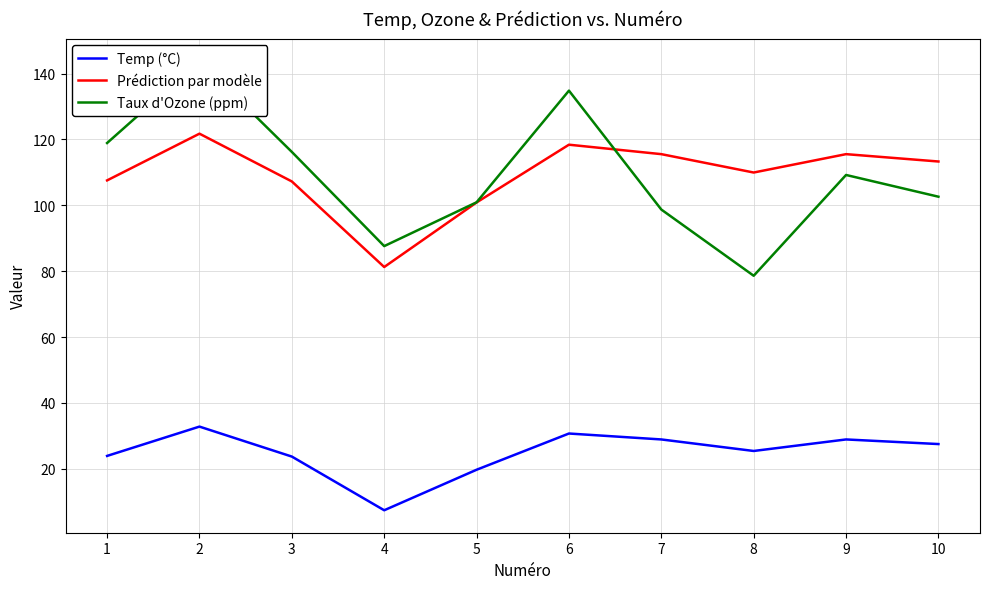

Reading left to right, list all the values displayed in this chart.

Temp (°C): 23.9	32.8	23.7	7.4	19.7	30.7	28.9	25.4	28.9	27.5
Prédiction par modèle: 107.6	121.7	107.2	81.3	100.9	118.4	115.5	109.9	115.5	113.3
Taux d'Ozone (ppm): 118.9	143.8	116.2	87.6	100.9	134.8	98.7	78.6	109.2	102.6